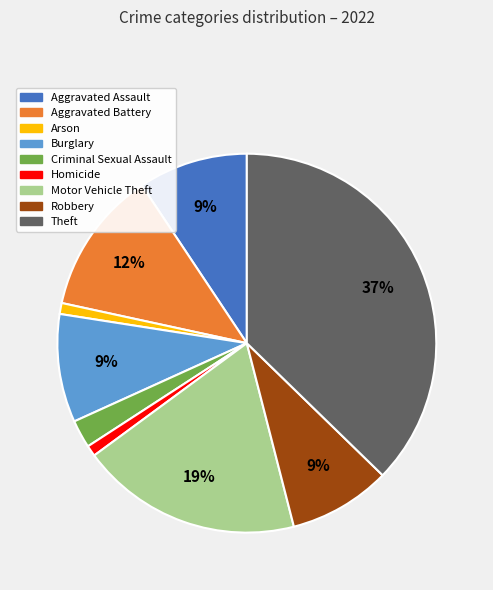

Is the sum of Burglary and Motor Vehicle Theft greater than half?

No